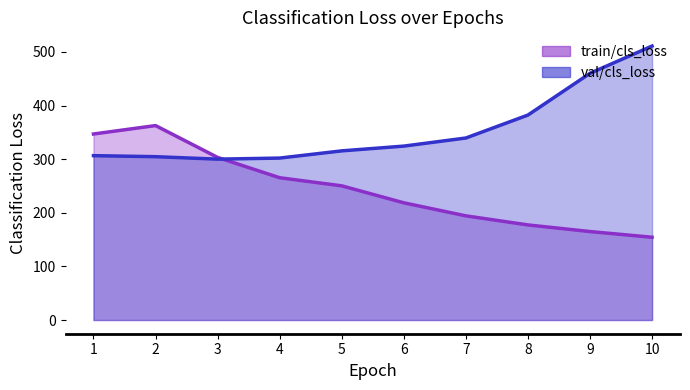

Which category has the lowest value in the val/cls_loss series?

3